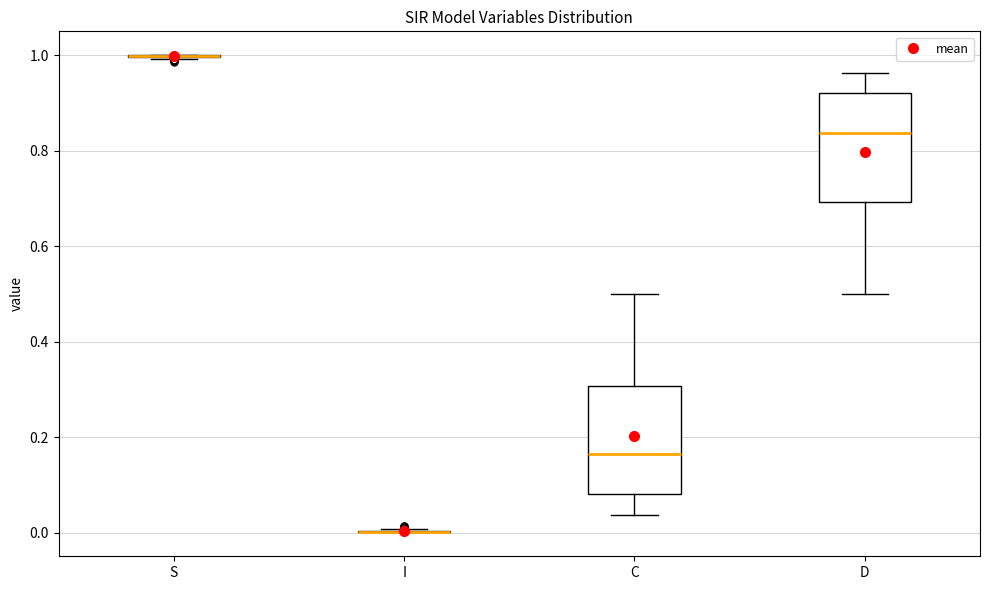

Reading left to right, read every box against the y-axis: the position of its median line, the range the box covers, and the ends of its whiskers. The values are not printed on the chart, so give them approximately, as read against the axis.

S: box collapsed to a line at 1.00, whiskers 1.00 to 1.00
I: box collapsed to a line at 0.00, whiskers 0.00 to 0.00
C: median 0.16, box 0.08 to 0.30, whiskers 0.04 to 0.50
D: median 0.84, box 0.70 to 0.92, whiskers 0.50 to 0.96